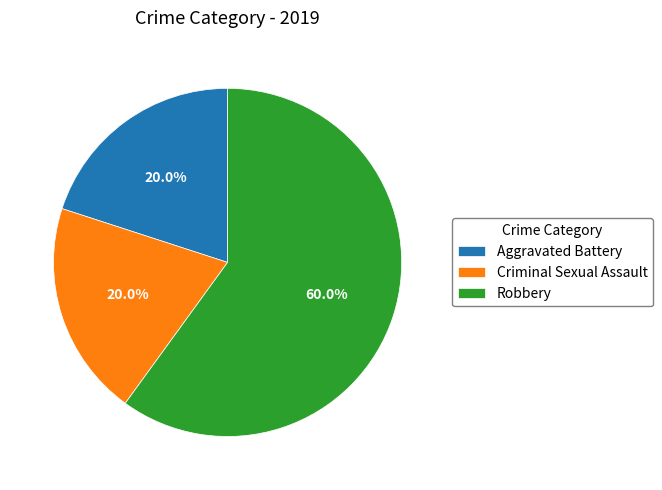

What percentage is the Criminal Sexual Assault slice, to the nearest percent?

20%